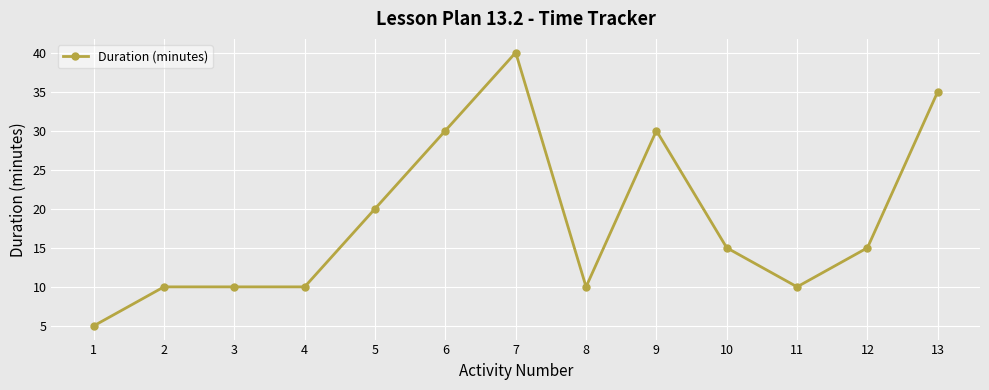

Count the number of data series in this chart.

1